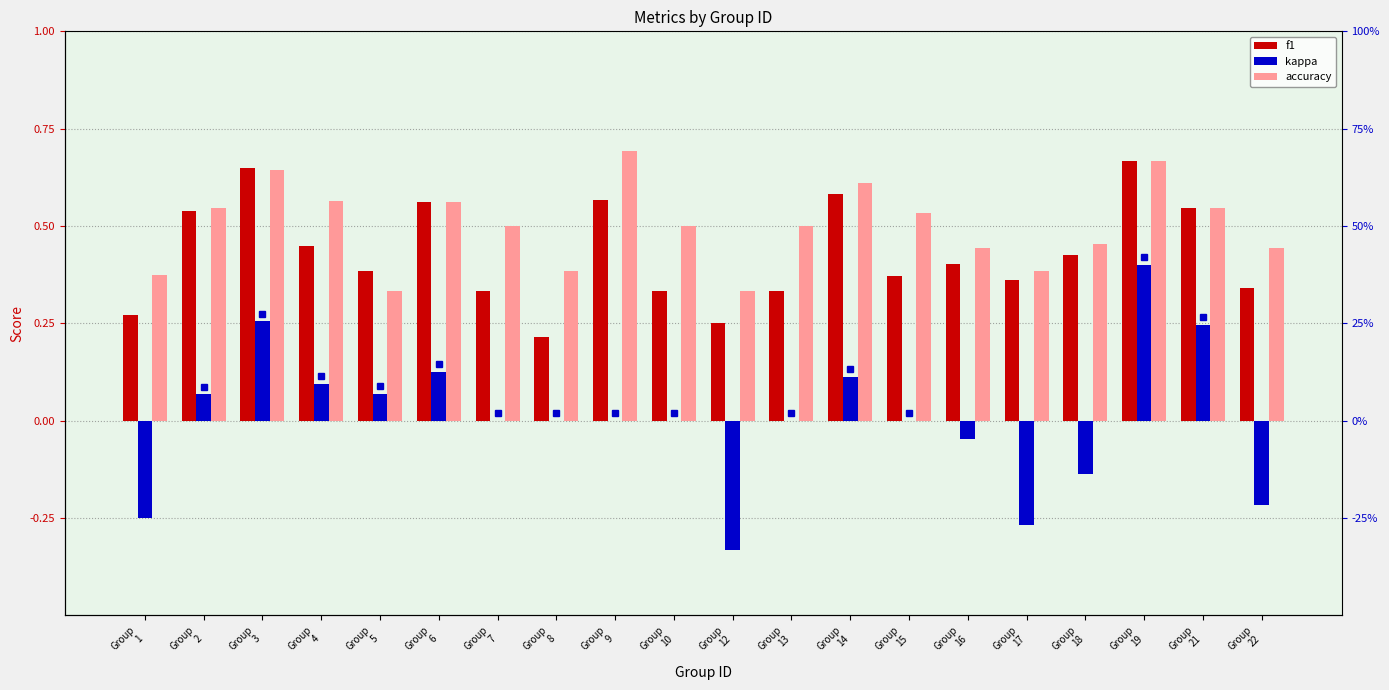

True or false: f1 has a value of 0.5 at Group
2.

True